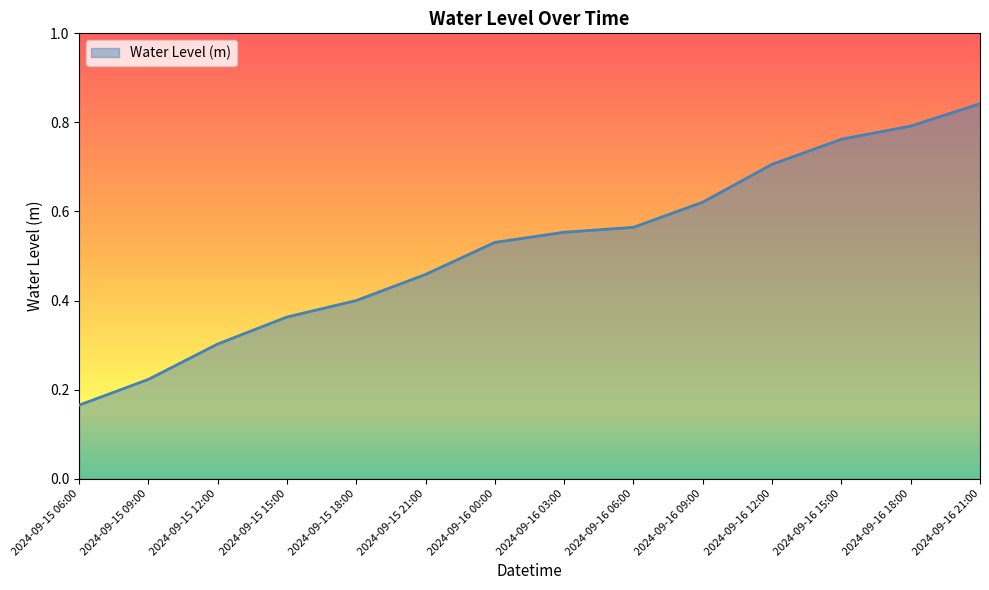

Which has a higher value, 2024-09-15 06:00 or 2024-09-16 12:00?

2024-09-16 12:00